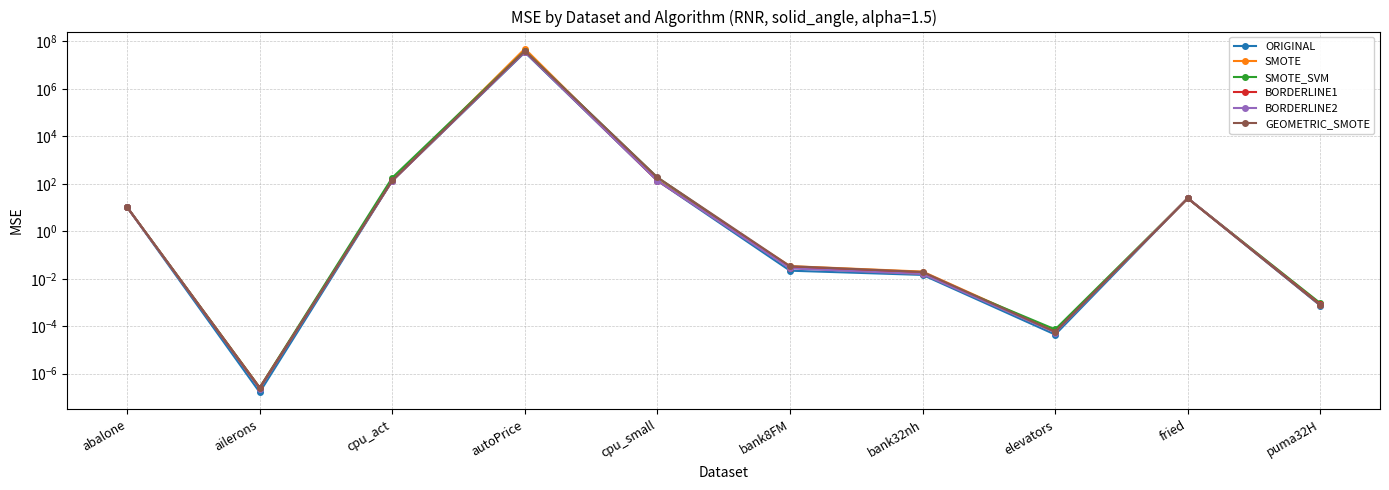

Reading right to left, extract all data points from this chart.

ORIGINAL: 0.0	24.9	0.0	0.0	0.0	135.6	34768985.2	135.2	0.0	10.4
SMOTE: 0.0	24.8	0.0	0.0	0.0	140.7	49516343.0	142.0	0.0	10.5
SMOTE_SVM: 0.0	24.8	0.0	0.0	0.0	185.6	40374919.4	182.7	0.0	10.5
BORDERLINE1: 0.0	24.9	0.0	0.0	0.0	135.6	37808825.4	135.2	0.0	10.4
BORDERLINE2: 0.0	24.9	0.0	0.0	0.0	135.6	36877600.9	135.2	0.0	10.4
GEOMETRIC_SMOTE: 0.0	24.4	0.0	0.0	0.0	187.3	40066268.4	139.9	0.0	10.5